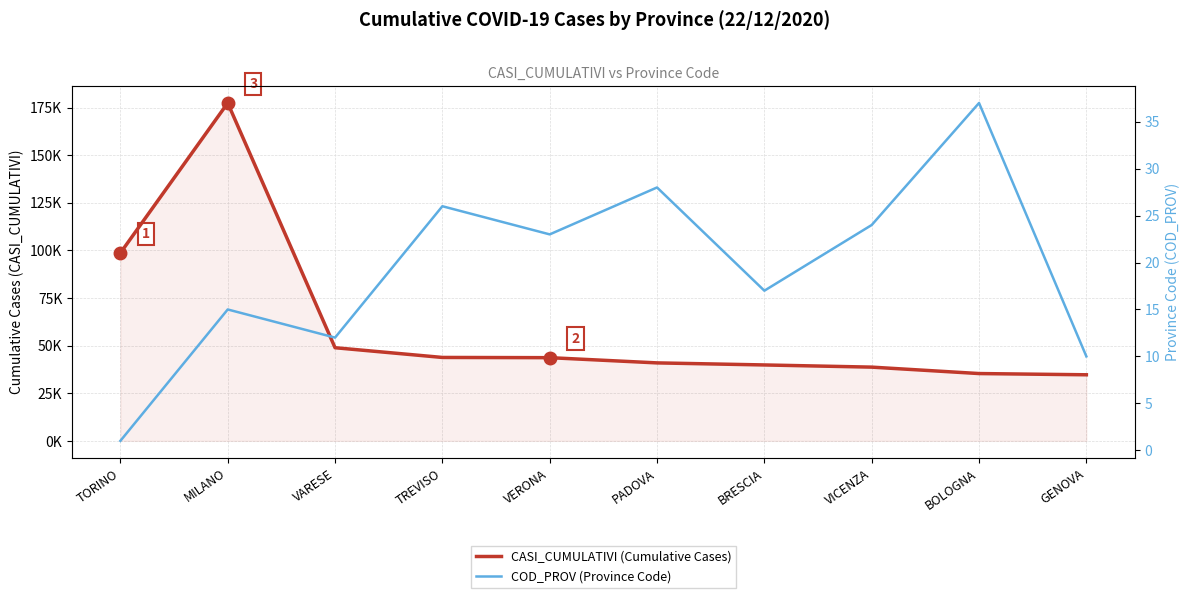

True or false: COD_PROV (Province Code) and CASI_CUMULATIVI (Cumulative Cases) intersect in this chart.

False